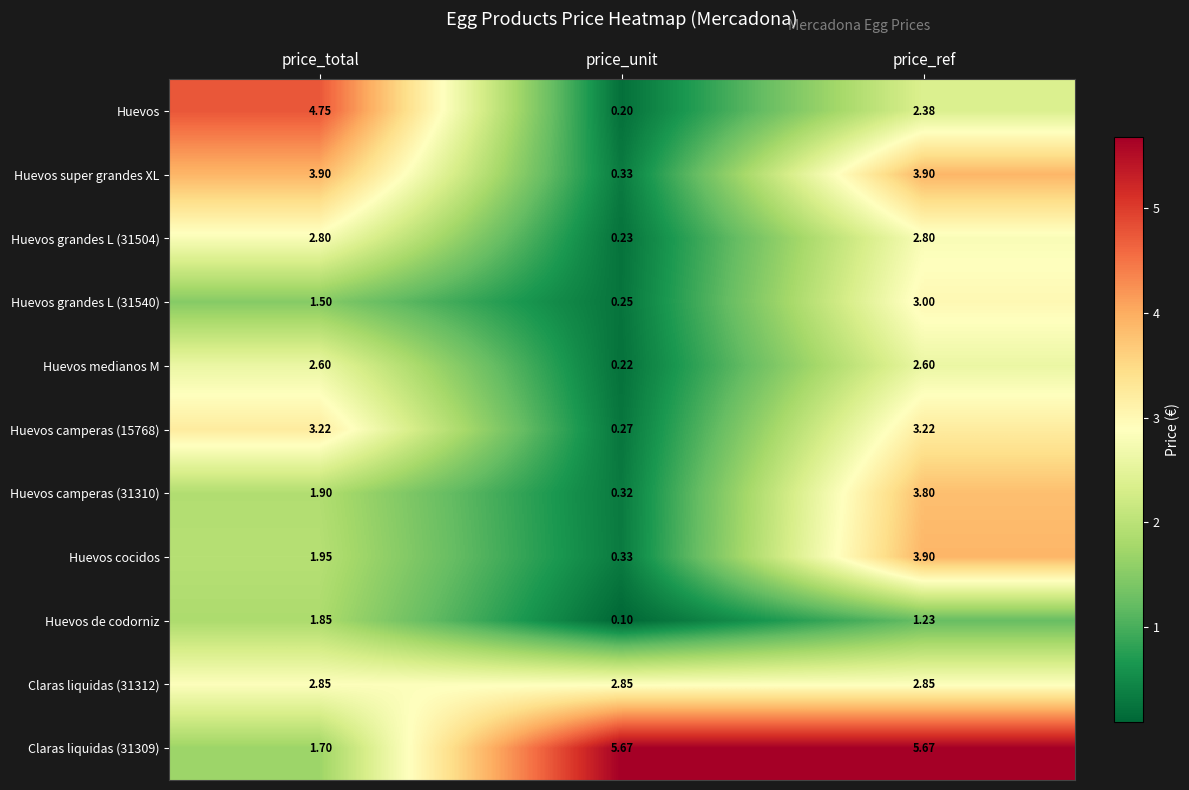

Where does the Huevos camperas (31310) series first go above 1?

price_total